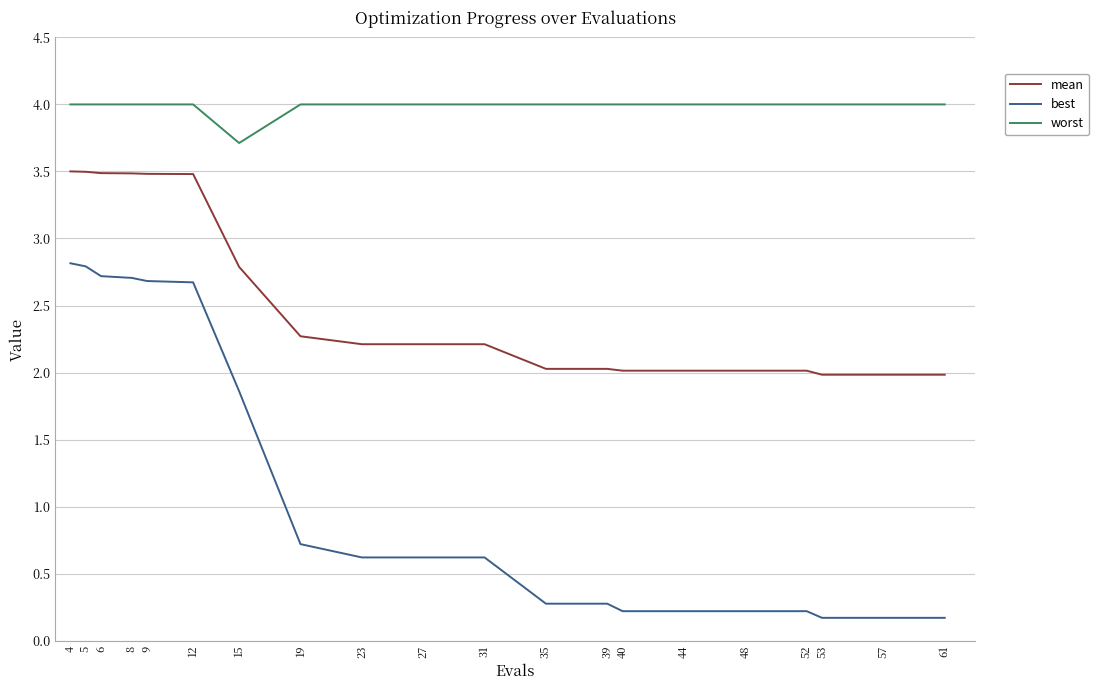

What is the minimum value for worst?

3.7